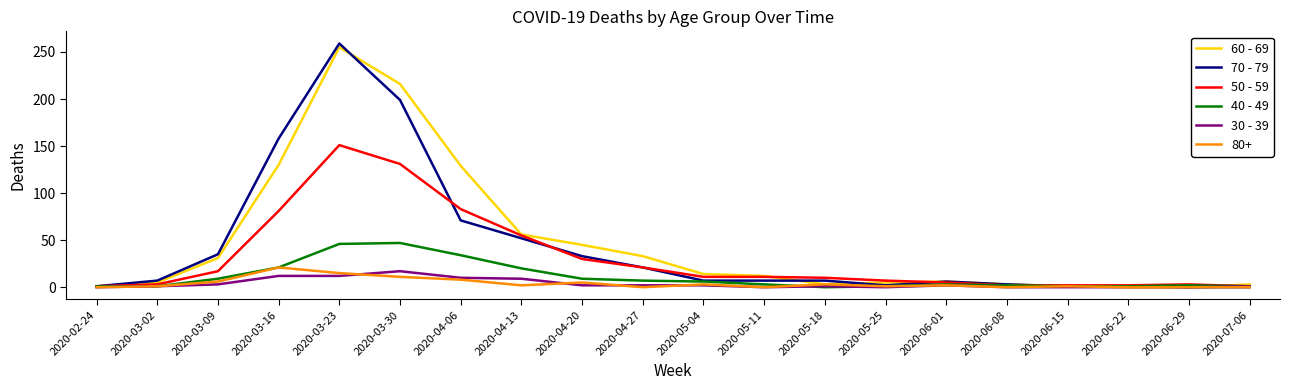

At which category is the sum across all series the highest?

2020-03-23